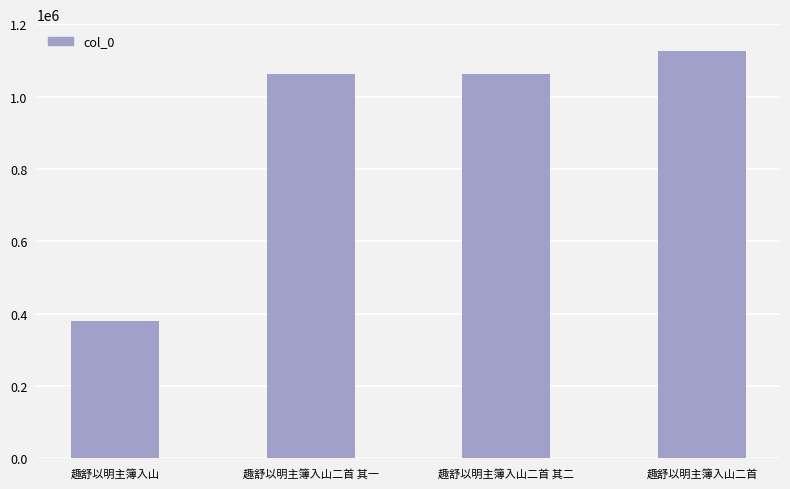

What is the approximate value at 趣舒以明主簿入山二首 其一, to the nearest 10?

1061370